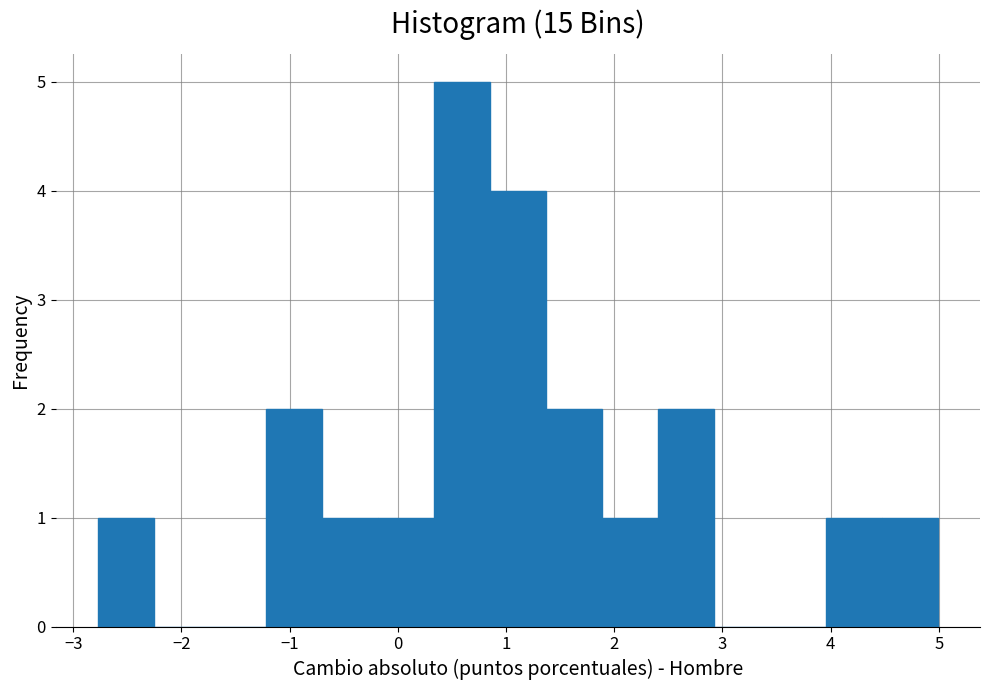

How tall is the bar that spans -0.2 to 0.3 on the x-axis? Neither the bar edges nor the heights are printed on the chart, so give them approximately, as read against the axes.

1